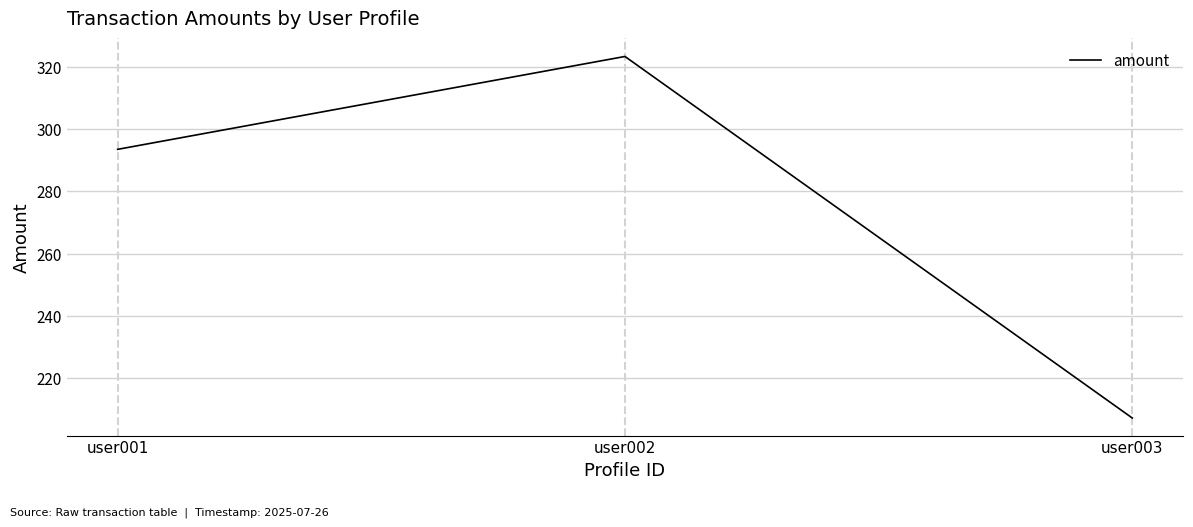

What is the approximate value at user003?

207.2